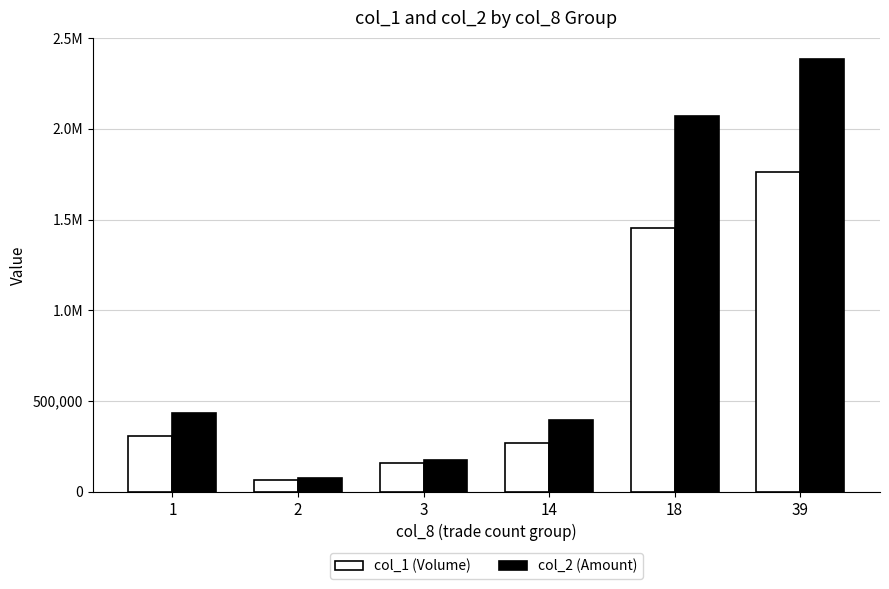

What are all the series names shown in the legend?

col_1 (Volume), col_2 (Amount)